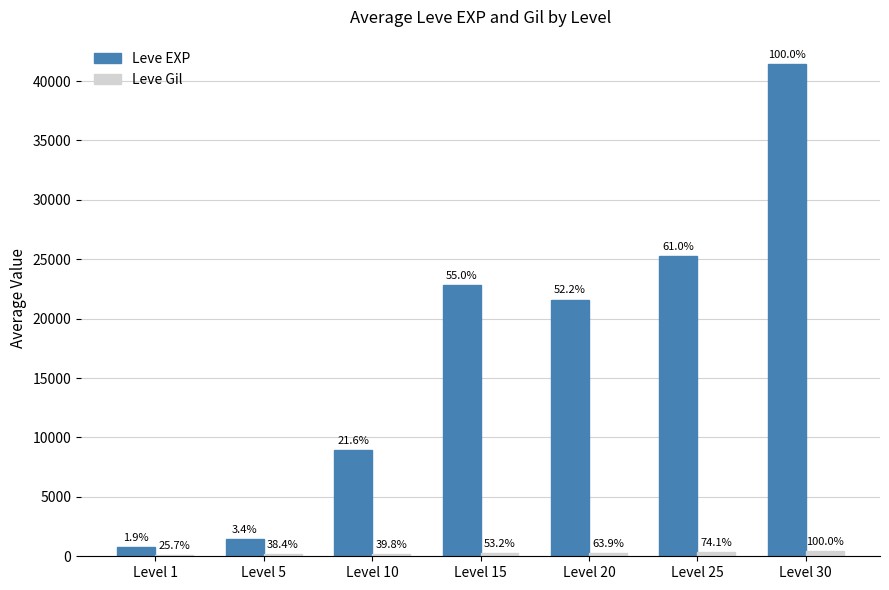

Are the bars horizontal?

No